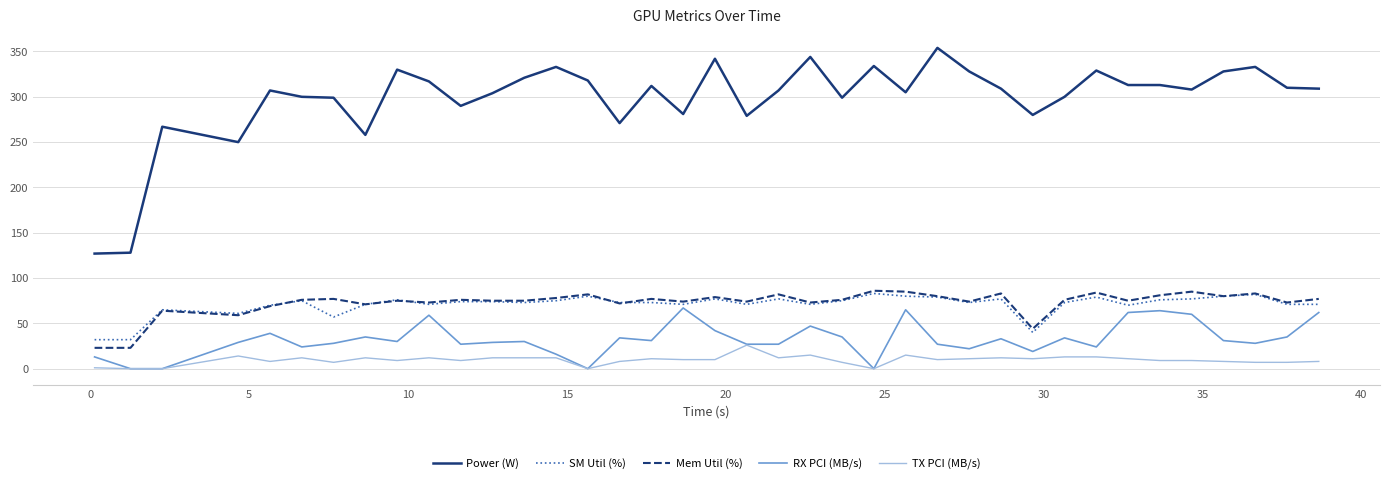

What is the maximum value for Mem Util (%)?

86